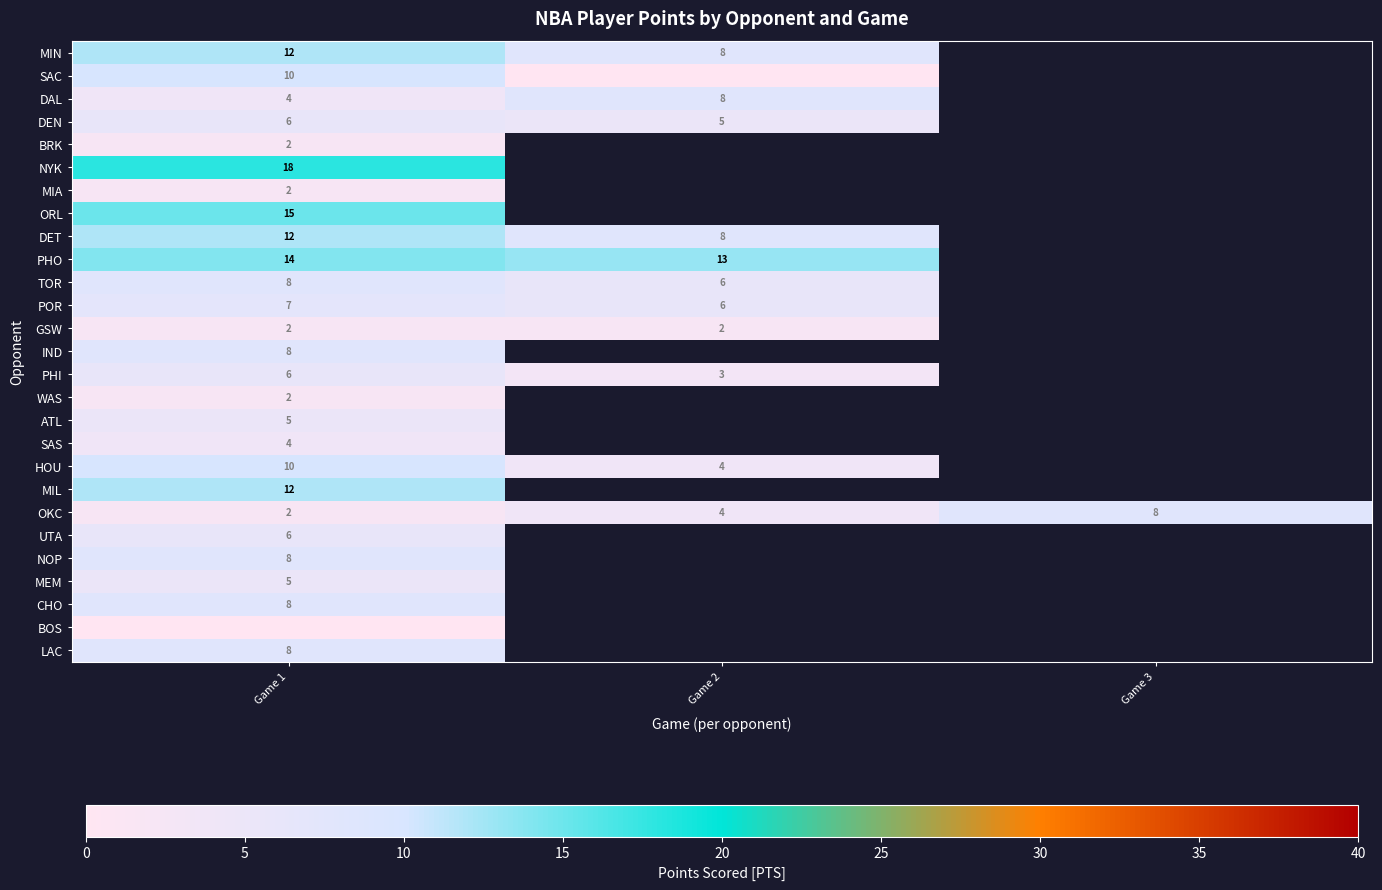

Where is OKC nearest to the value 5?

Game 2